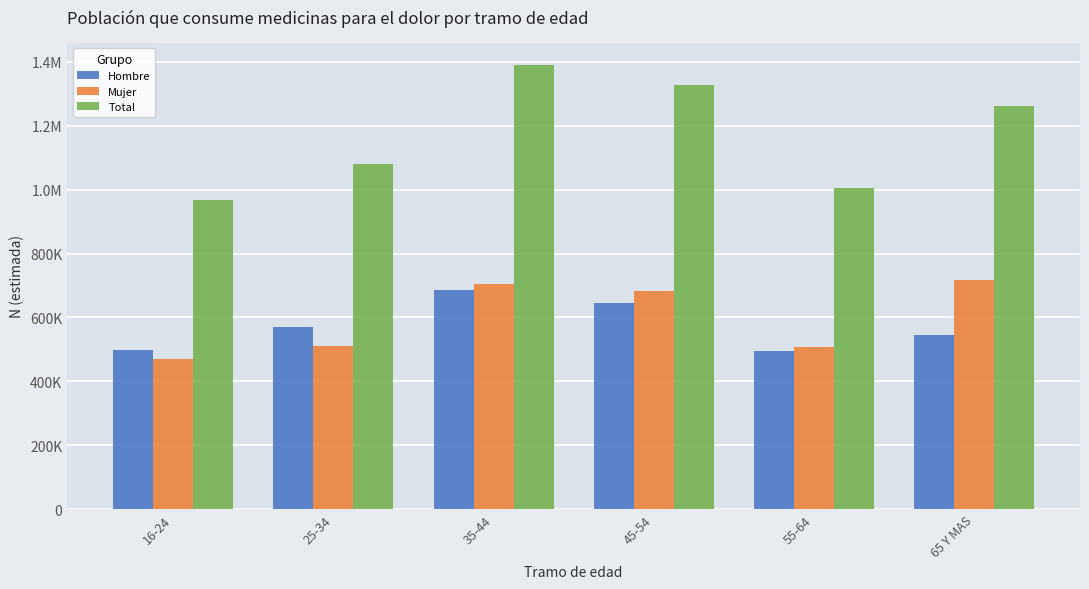

At how many categories does at least one series exceed 1022408?

4